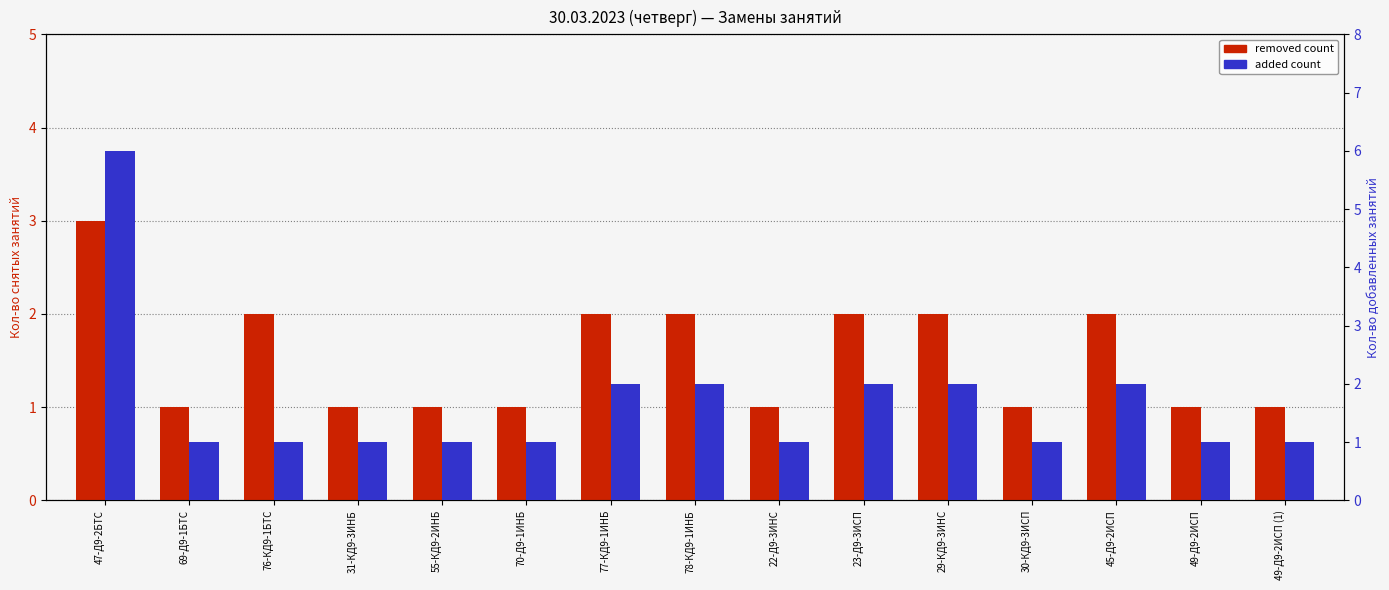

Rank the series at 29-КД9-3ИНС from lowest to highest value.

removed count, added count